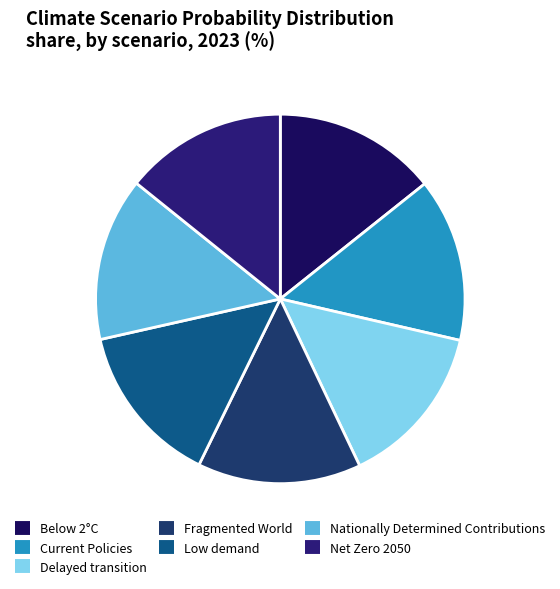

Count the number of slices in the pie.

7